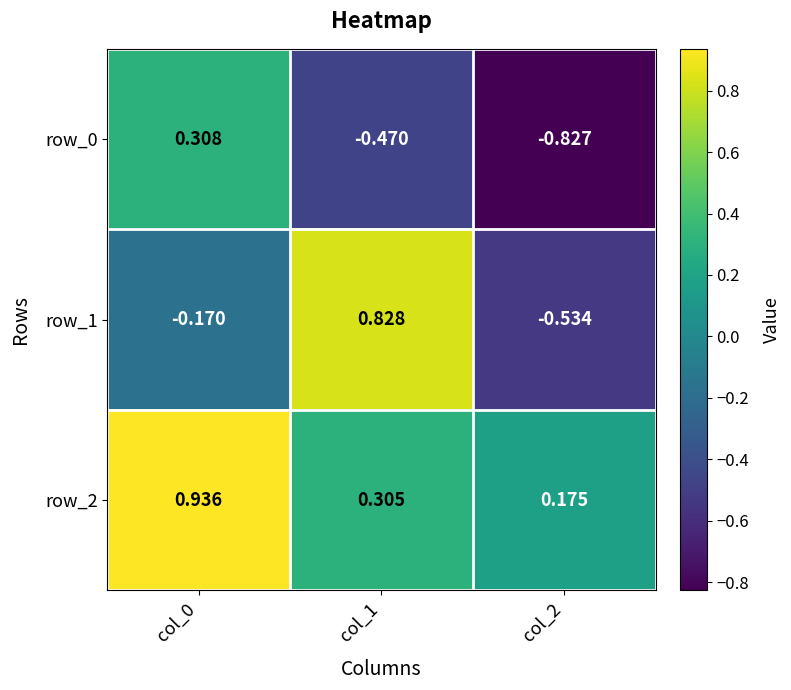

Is it true that row_2 equals 1.2 at col_0?

False